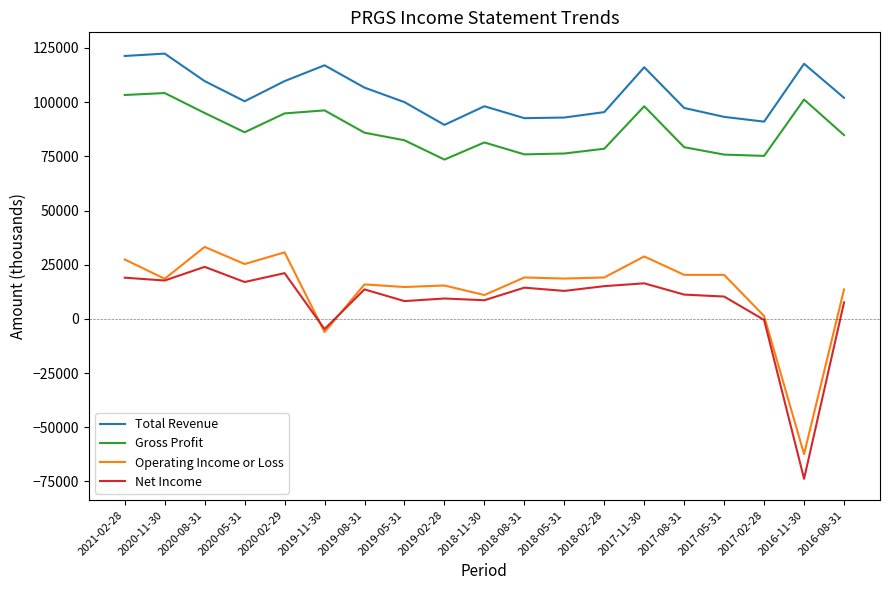

Between 2019-11-30 and 2018-02-28, which series saw the biggest shift?

Operating Income or Loss